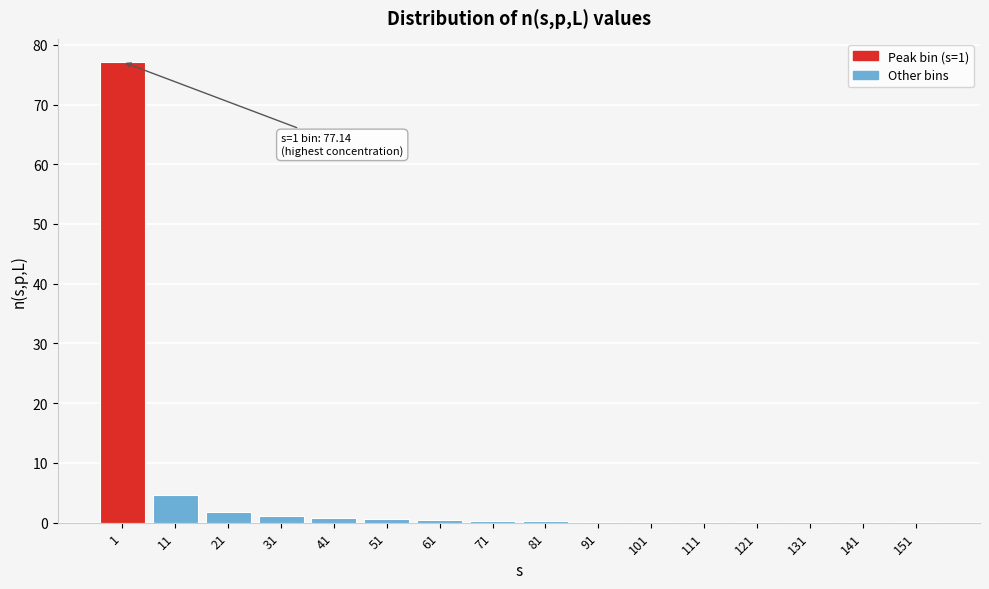

Where is the data nearest to the value 38?

11